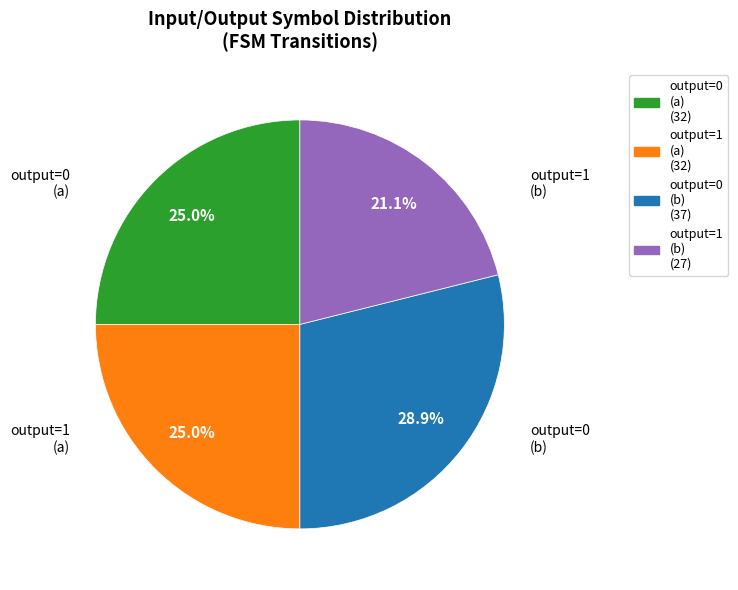

Does any single category account for the majority?

No